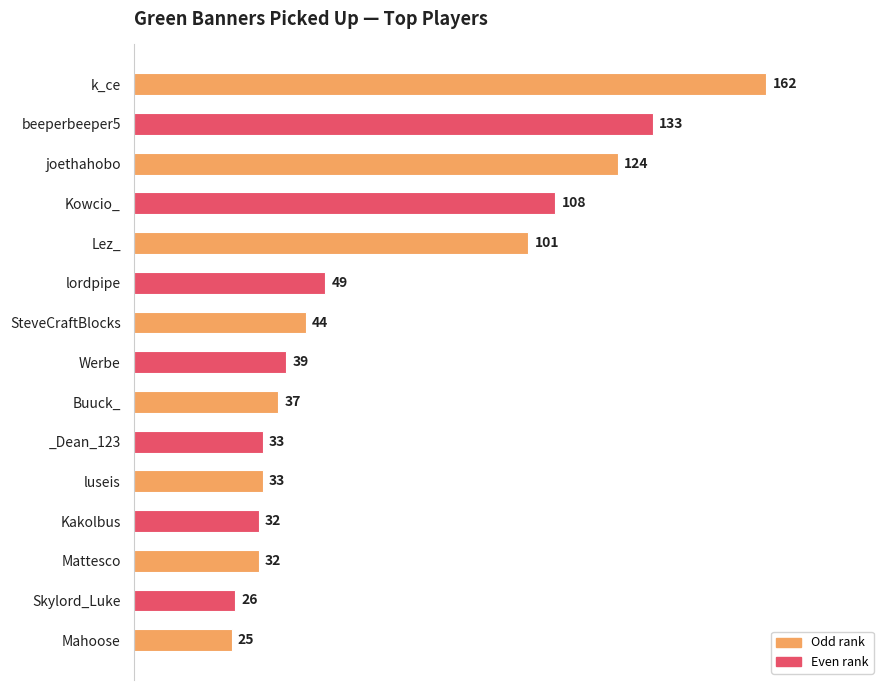

How many data points does each series have?

15